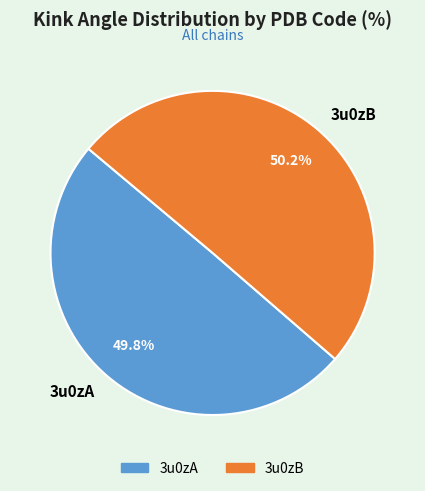

Is there any slice that represents more than half of the pie?

Yes